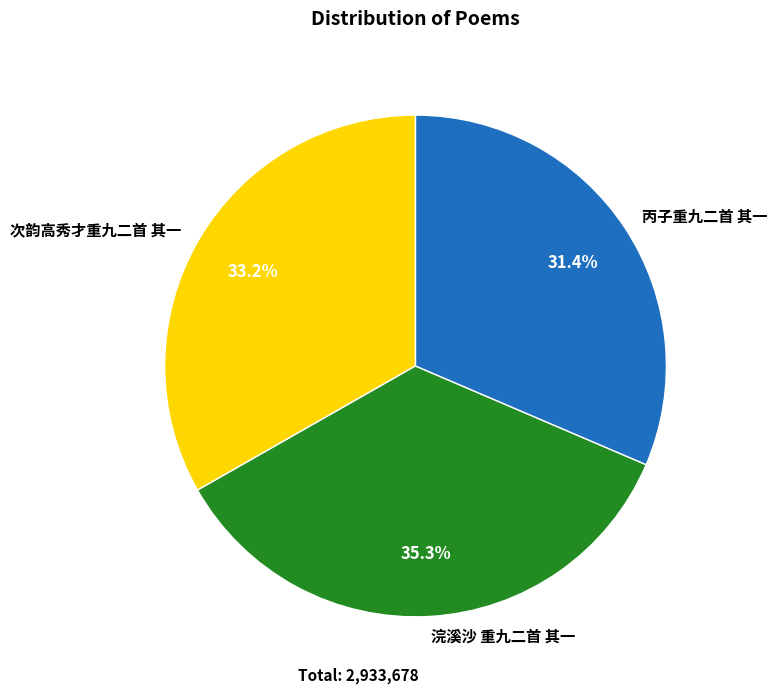

Which category has the biggest portion of the pie?

浣溪沙 重九二首 其一